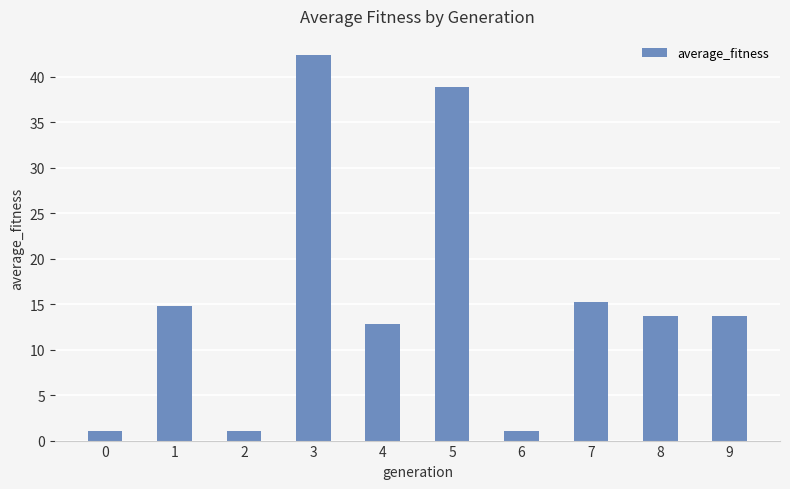

Does the chart contain any negative values?

No